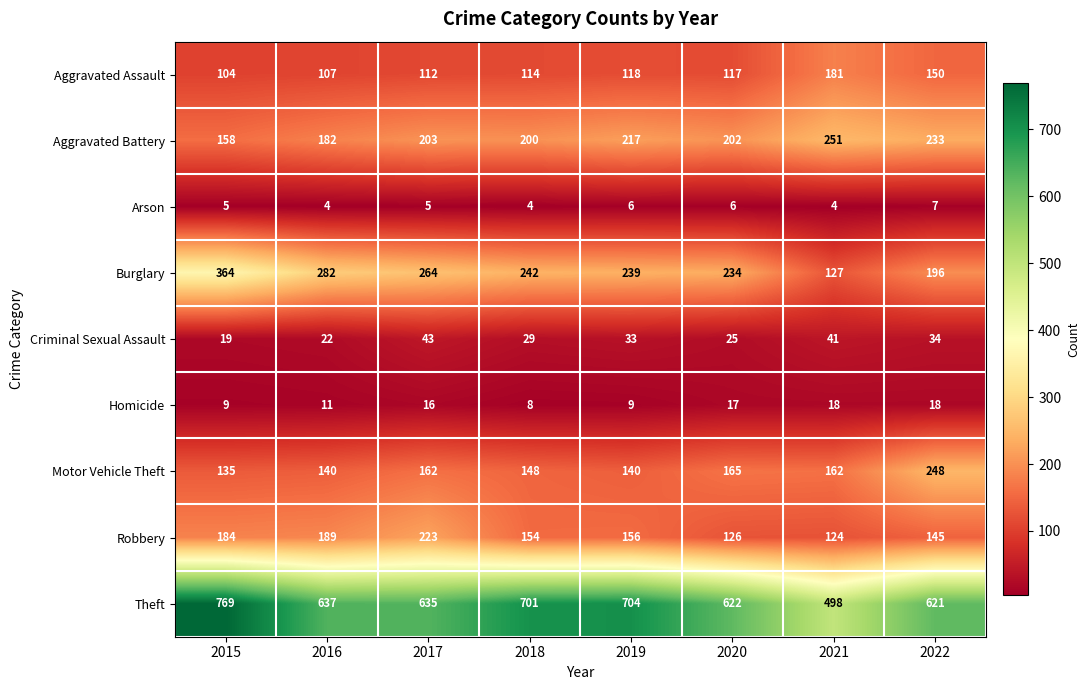

What is the average value of the Homicide series?

13